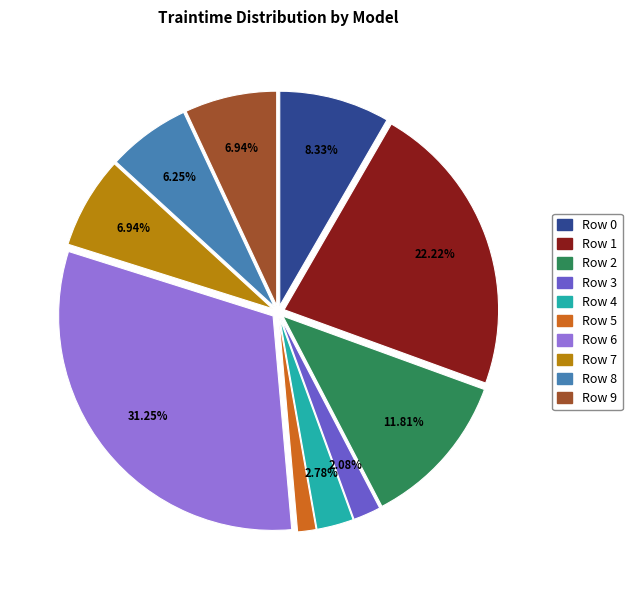

What is the largest slice in the pie chart?

Row 6